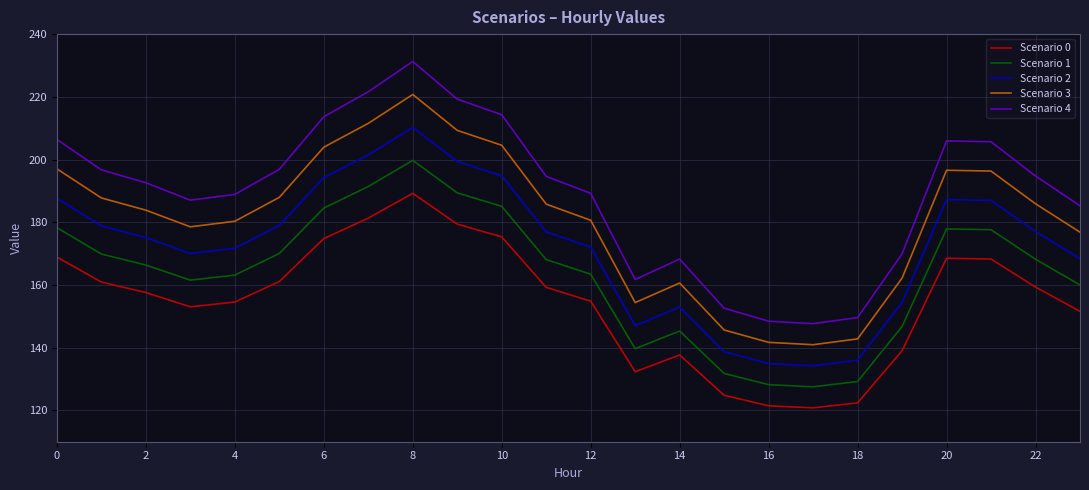

What is the lowest value of the Scenario 1 series?

127.5